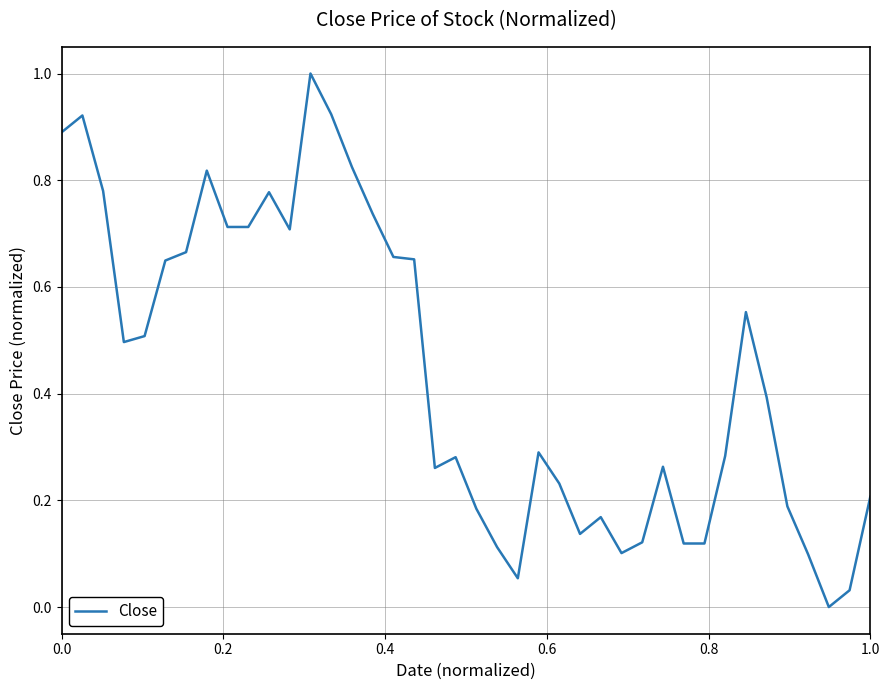

What is the difference between the maximum and minimum values?

1.0